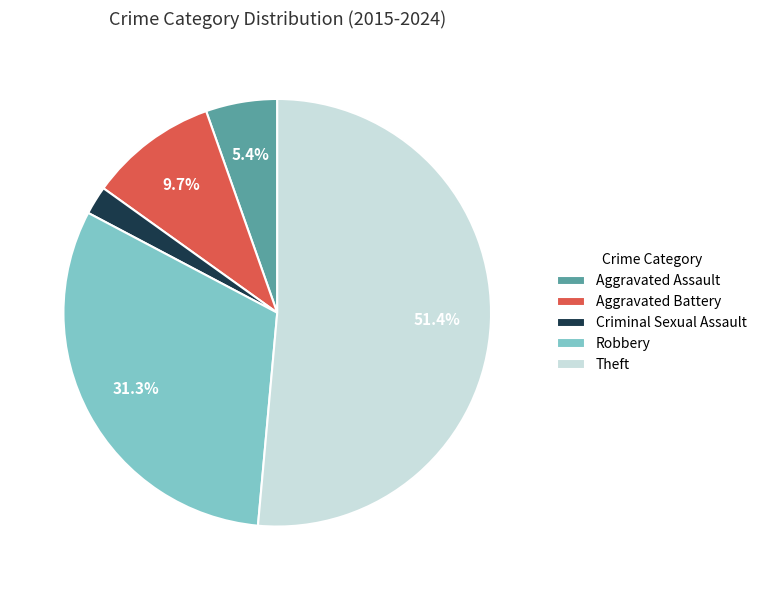

Between Robbery and Aggravated Battery, which is larger?

Robbery